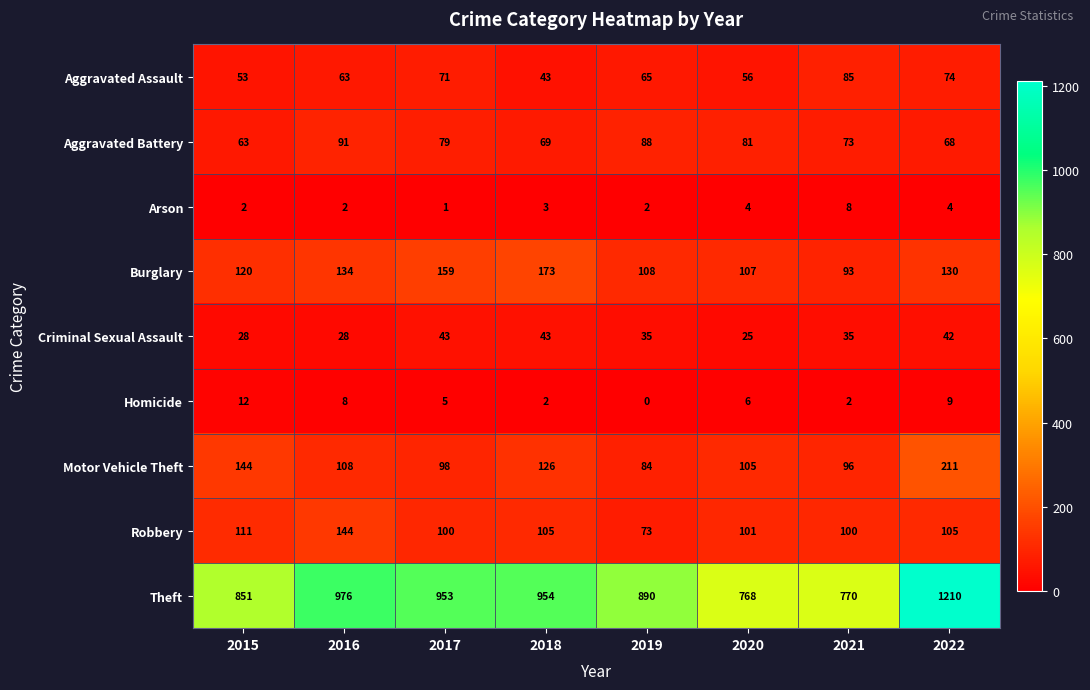

True or false: Criminal Sexual Assault has a value of 7 at 2015.

False